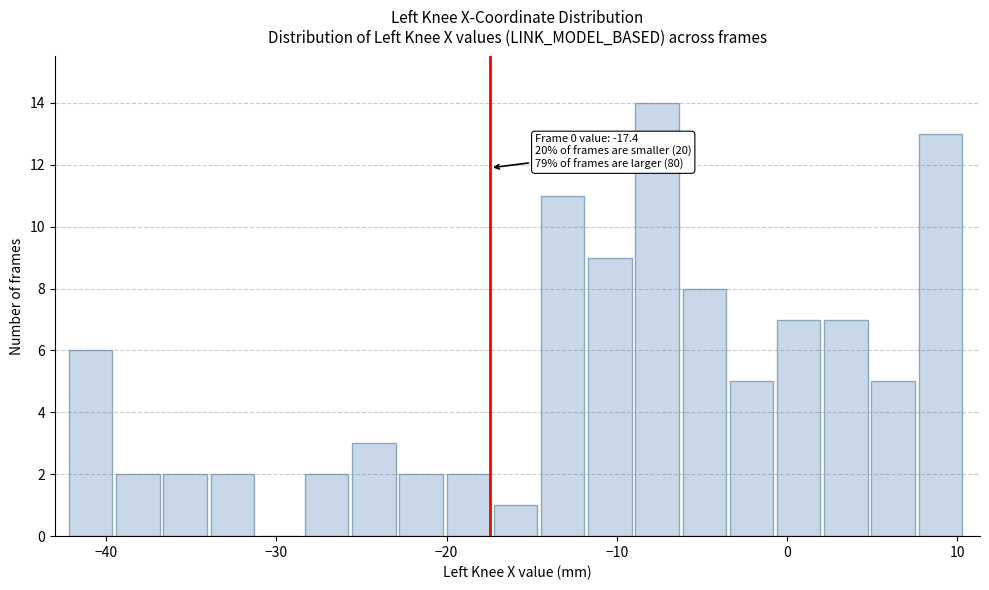

Around what value on the x-axis is the tallest bar? Give the approximate position of its centre, as read against the axis.

-8